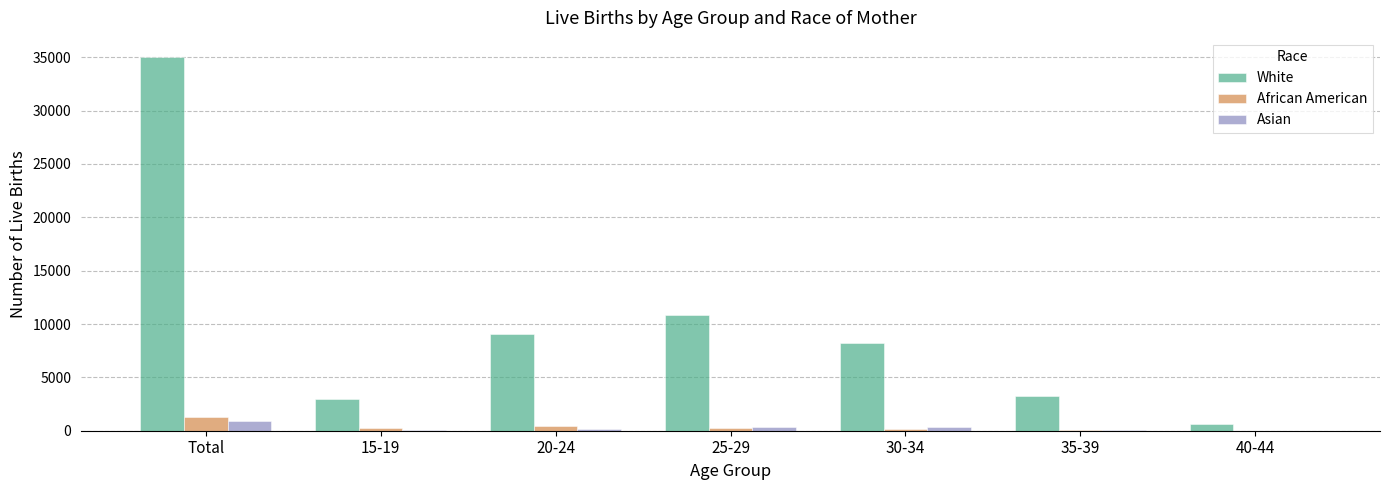

Between 25-29 and 35-39, which series saw the biggest shift?

White